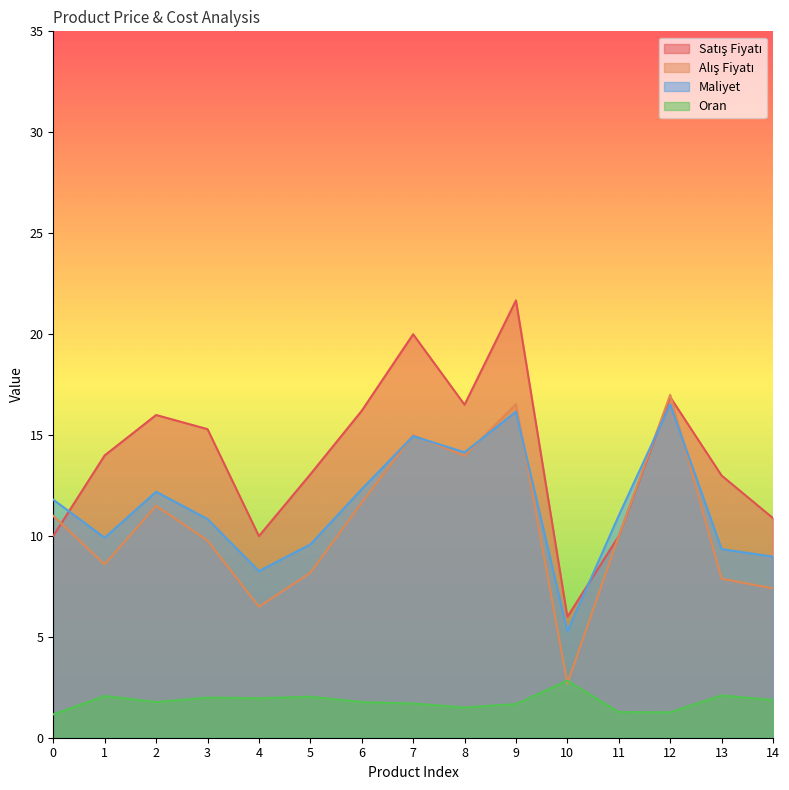

What is the value of the Oran point at the 14th from the left?

2.1